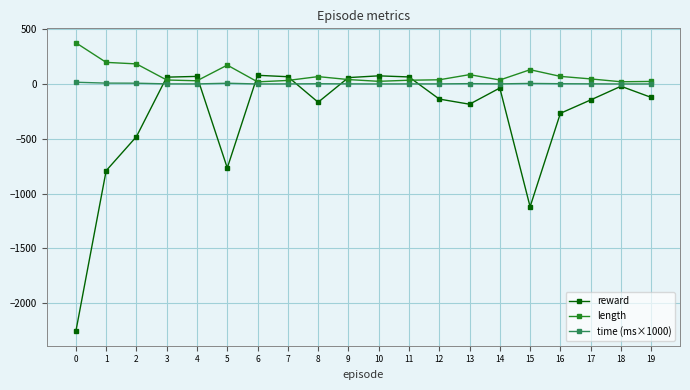

True or false: time (ms×1000) has more than 0 interior local peaks.

True